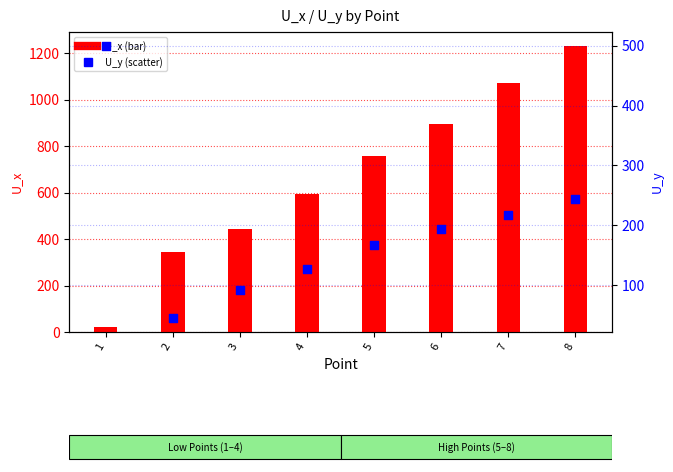

Which series has the largest total across all categories?

U_x